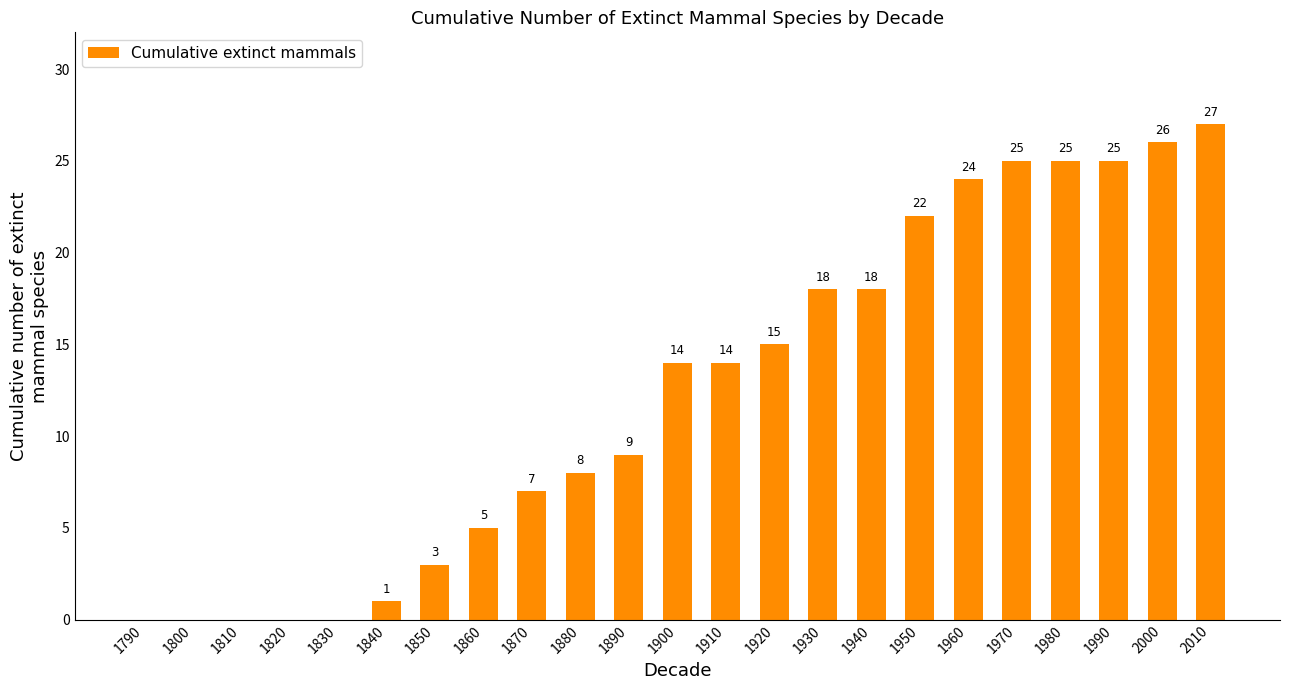

What is the average value?

12